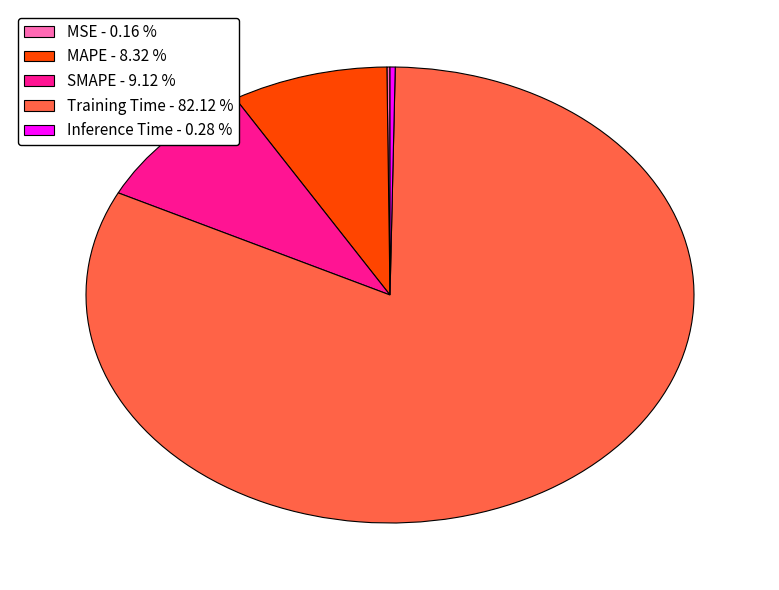

Combined, do MAPE - 8.32 % and SMAPE - 9.12 % account for over 50%?

No